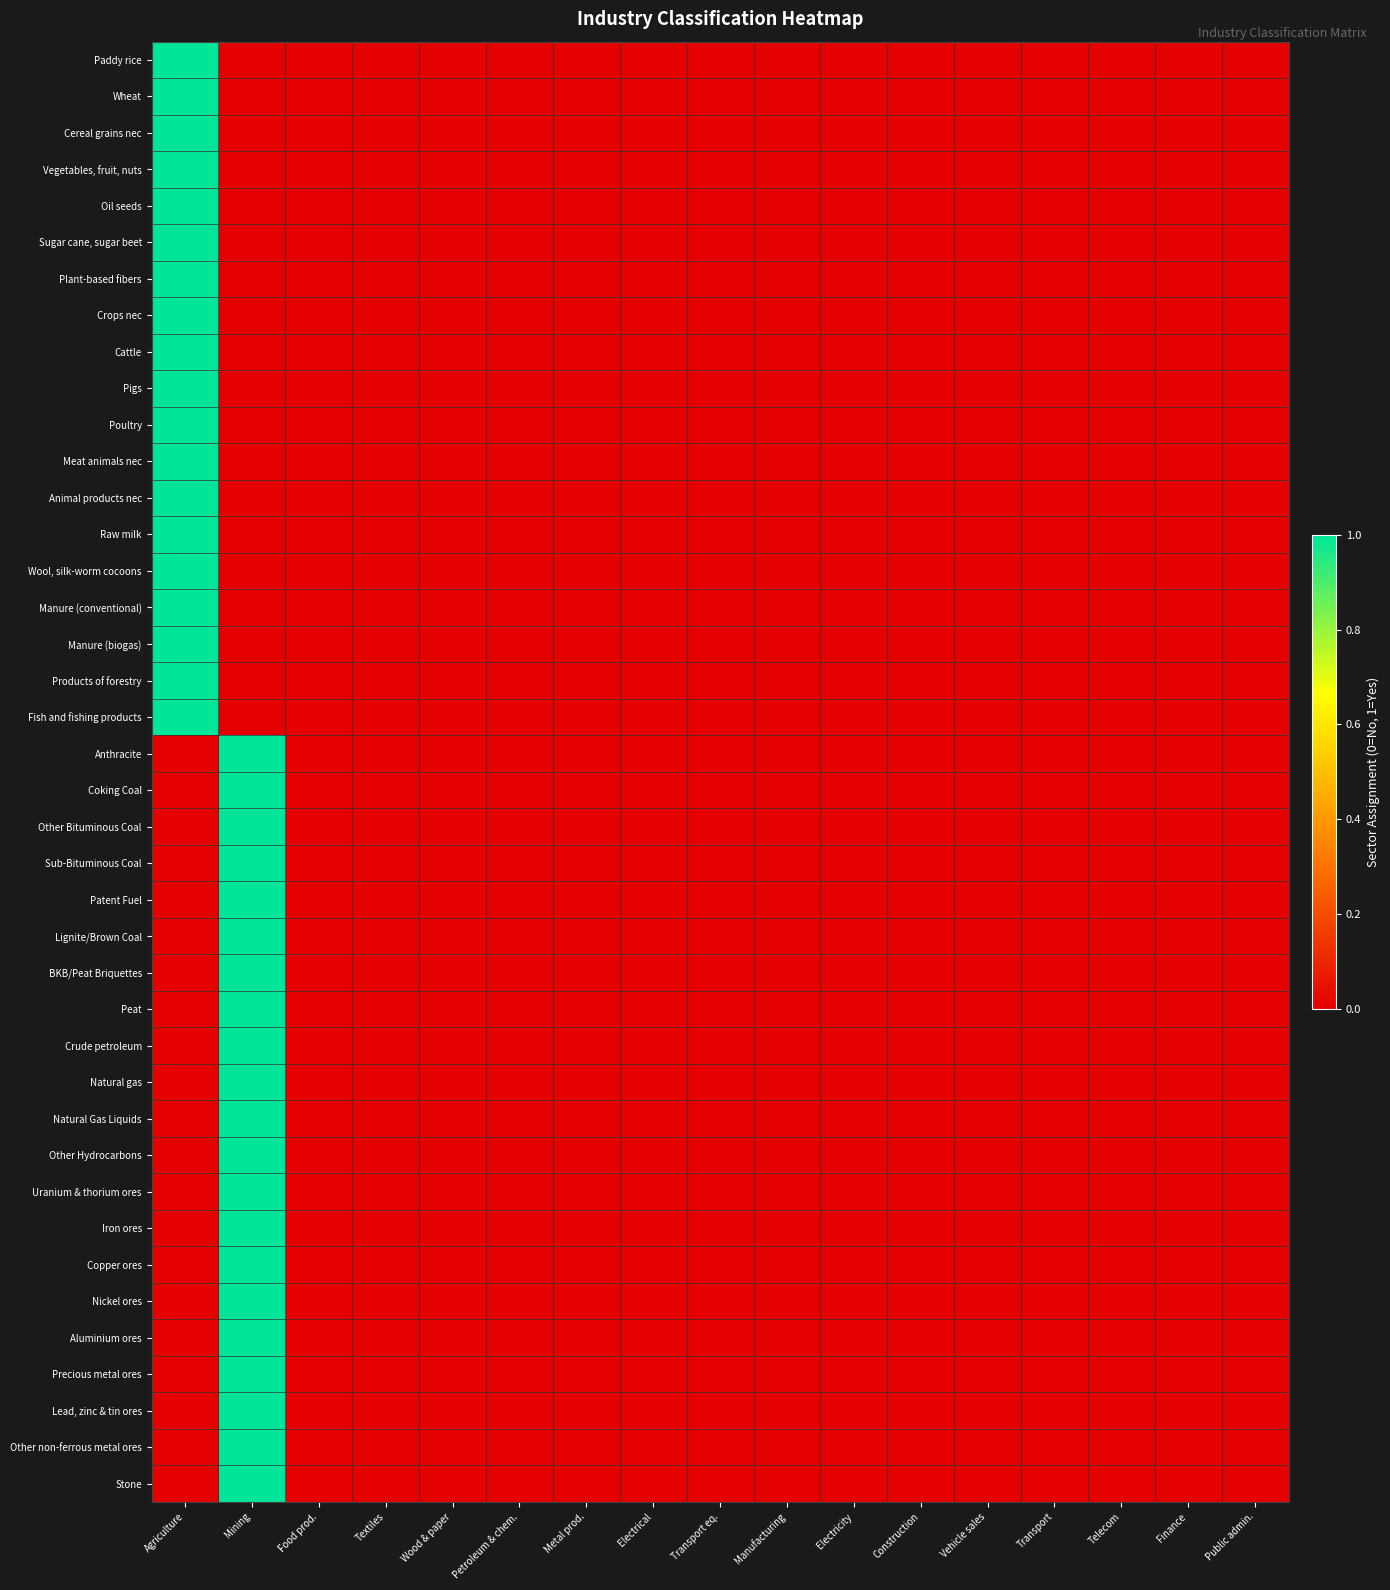

Which category has the lowest value across all series?

Mining